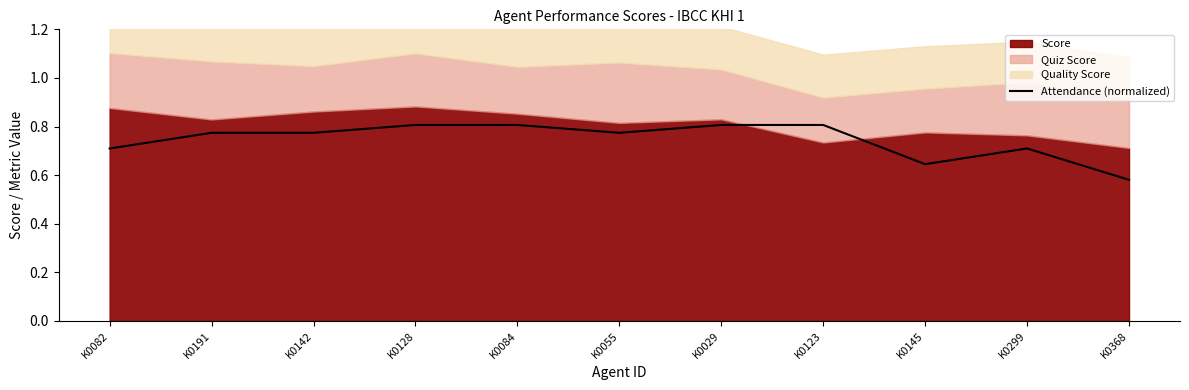

At which label is Attendance (normalized) closest to 0?

K0368